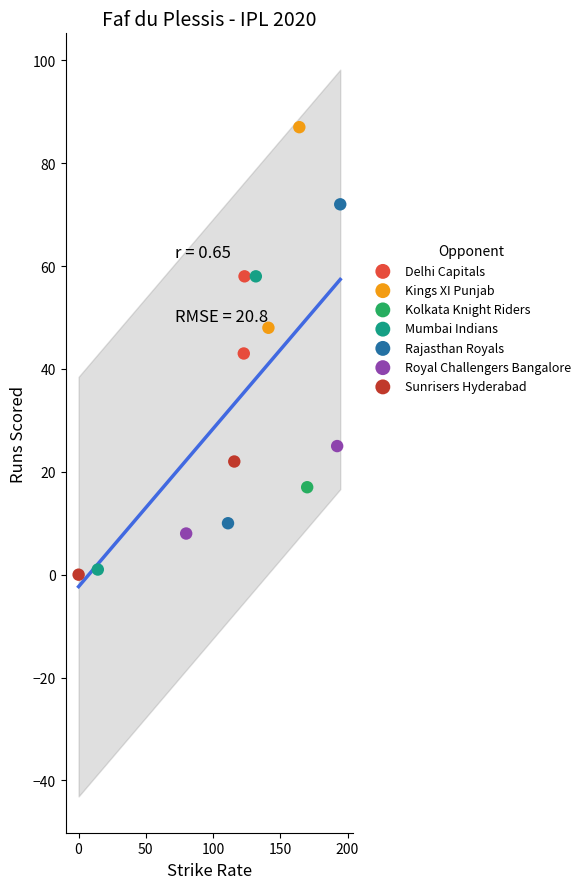

Which series contains the highest Y value?

Kings XI Punjab